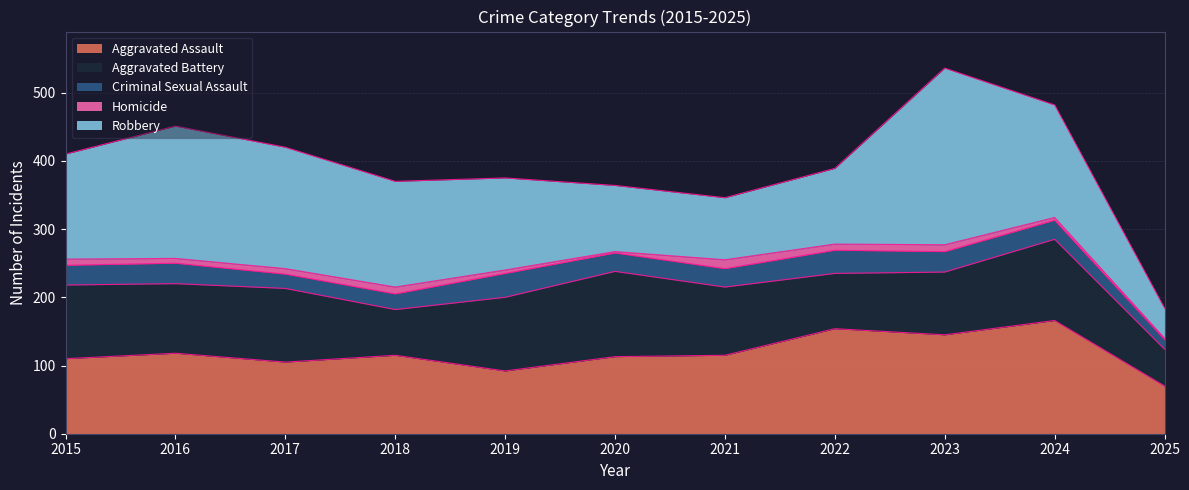

What is the average value of the Criminal Sexual Assault series?

27